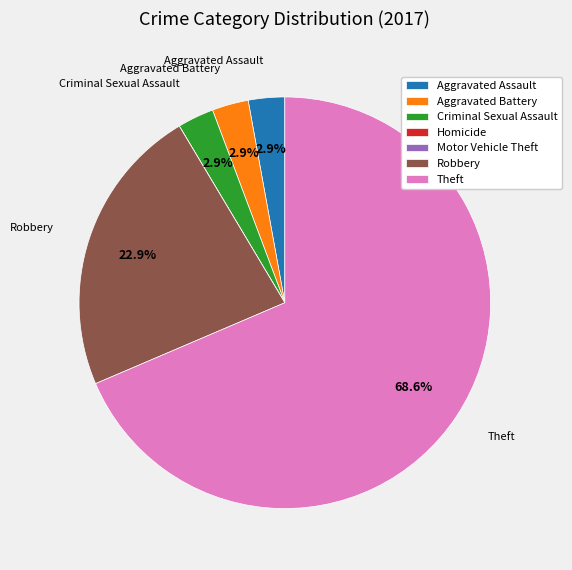

What is the largest slice in the pie chart?

Theft